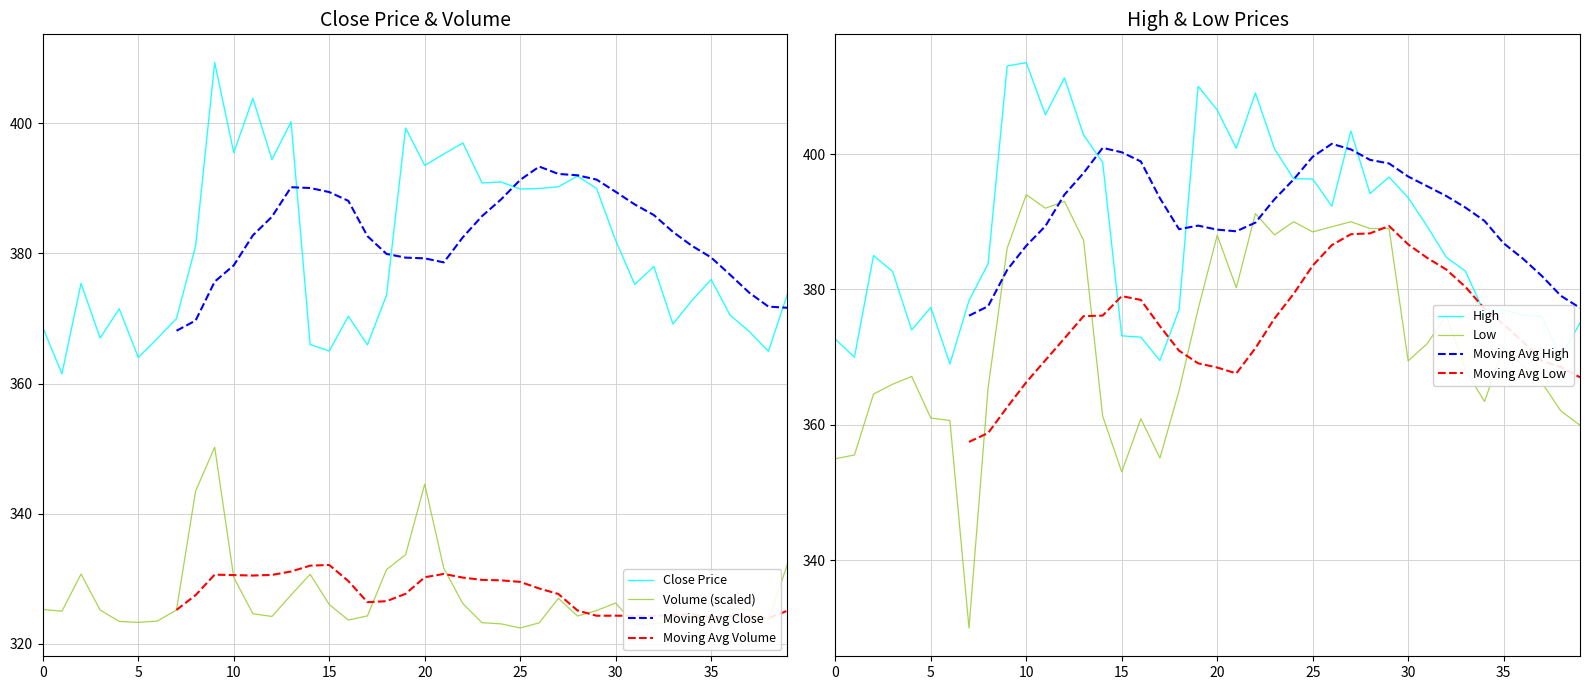

At which label is close closest to 385?

30